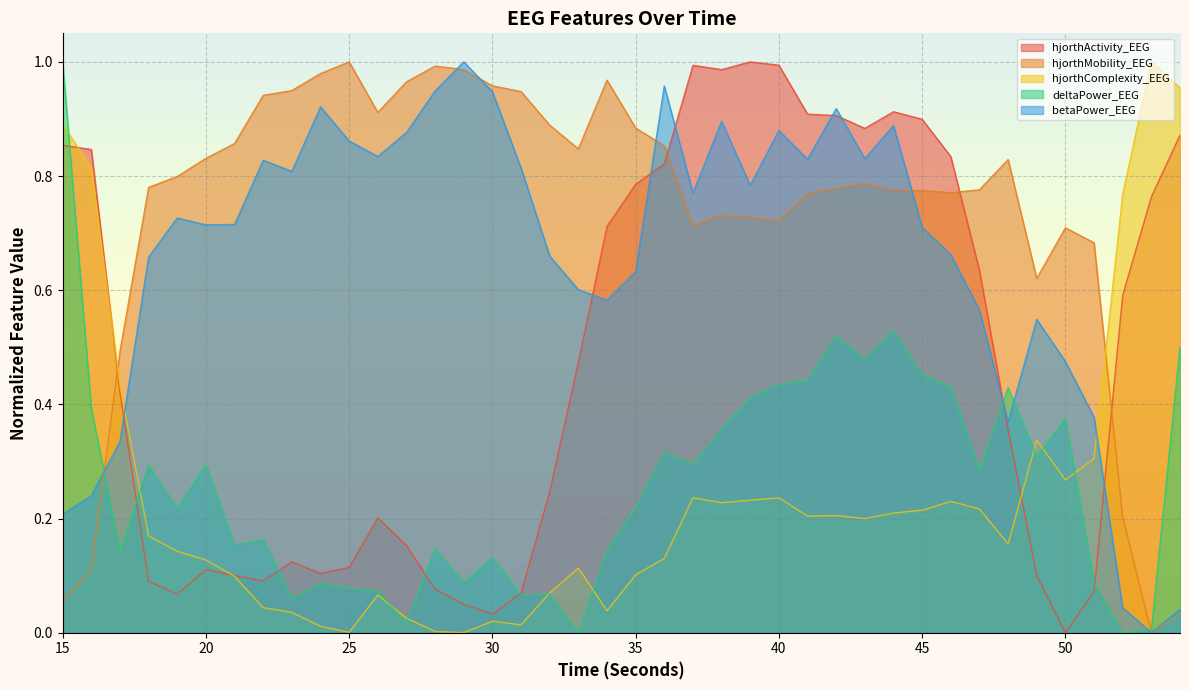

What value does the deltaPower_EEG series have at 20?

0.3